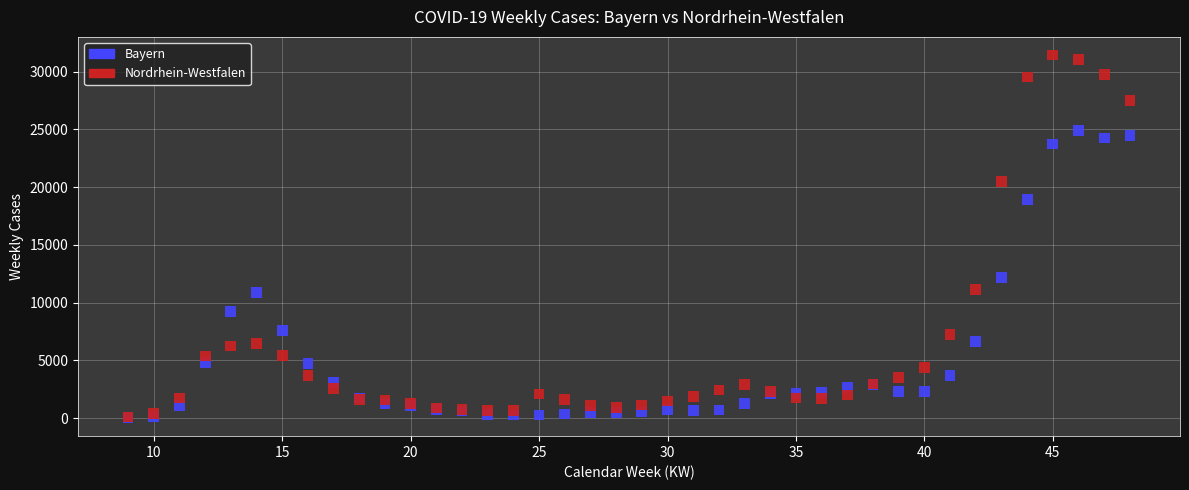

In the Nordrhein-Westfalen series, what Y value is closest to 15768?

11106